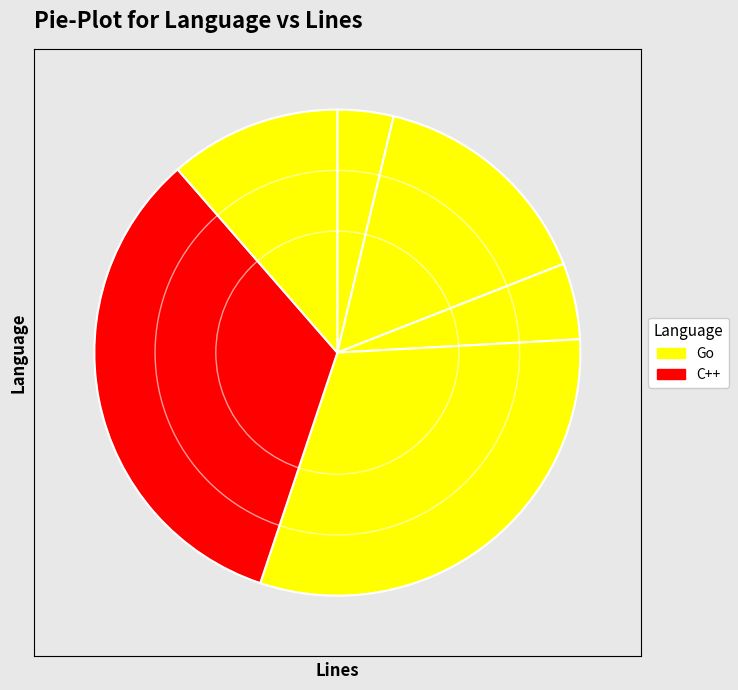

To the nearest percent, what is the difference between the largest and smallest slice percentages?

30%